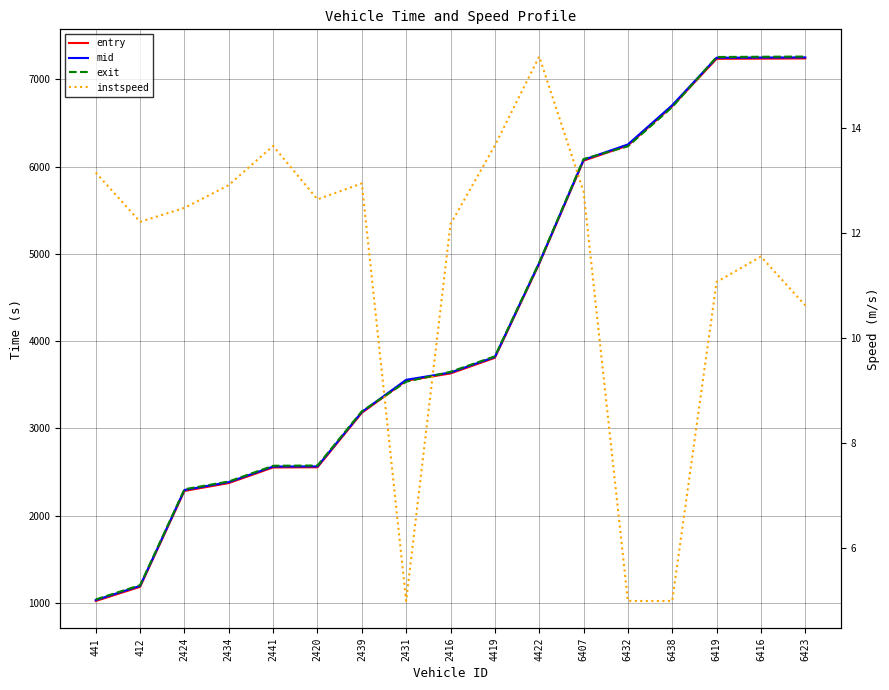

Between 2431 and 4419, which is larger?

4419